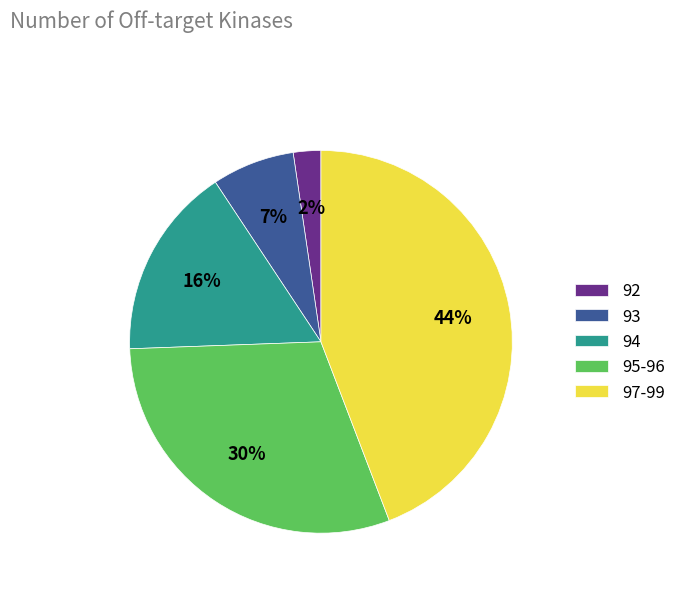

To the nearest percent, what portion does 95-96 represent?

30%